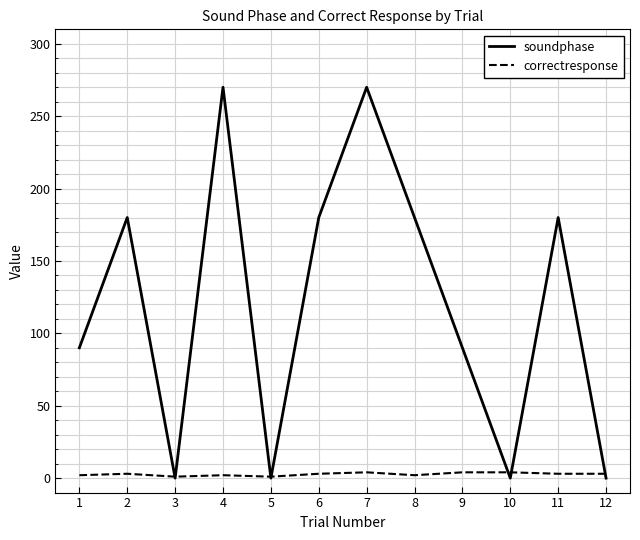

True or false: soundphase has a value of 90 at 9.

True